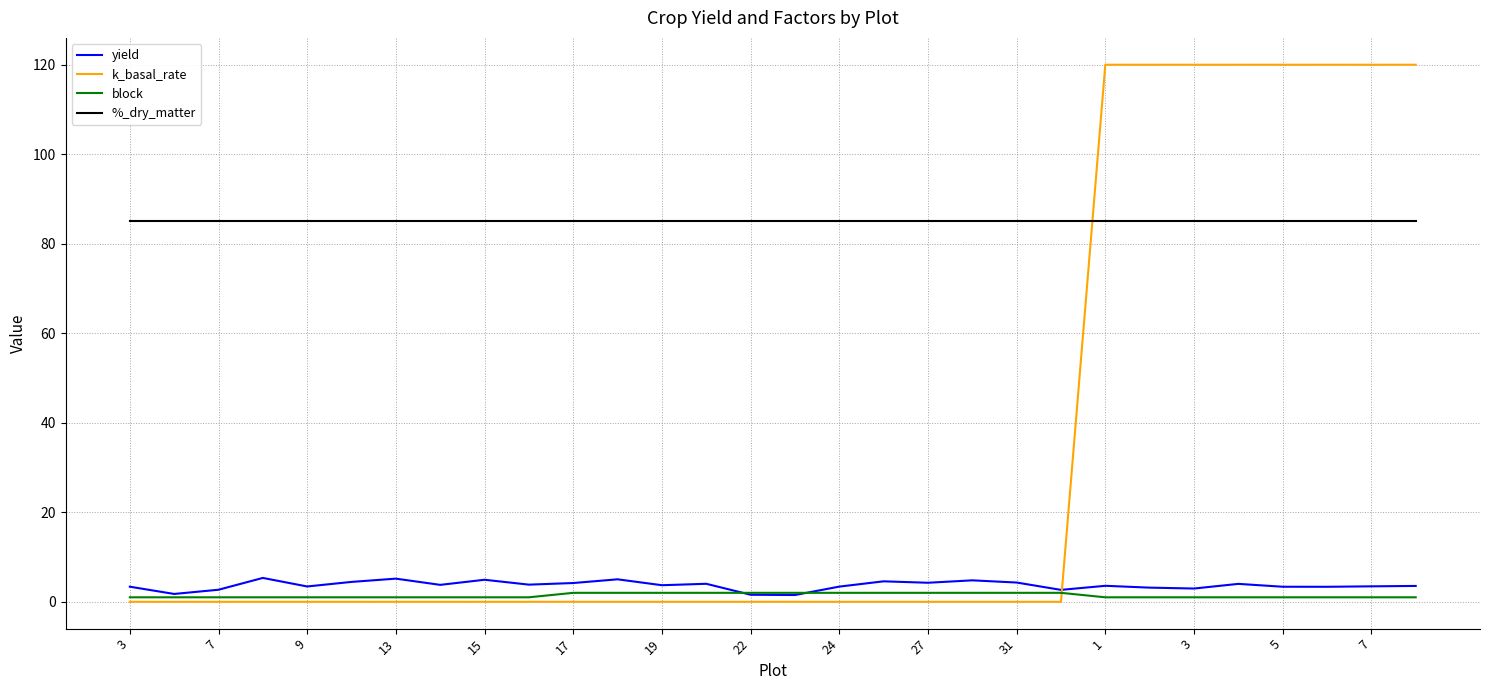

Which series has the widest spread of values?

k_basal_rate